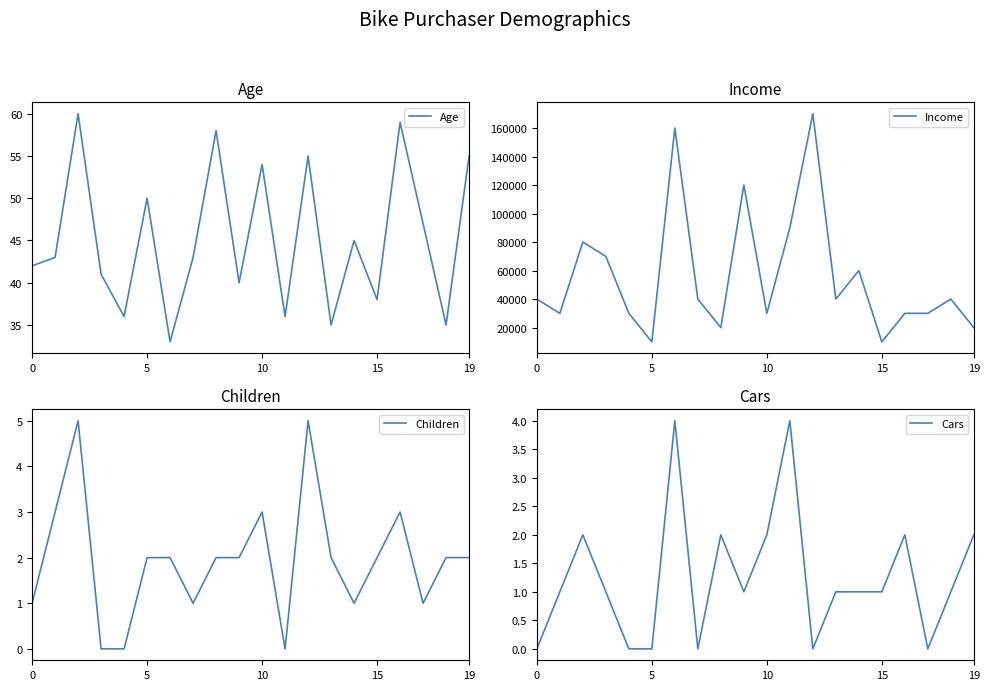

True or false: Cars and Income intersect in this chart.

False